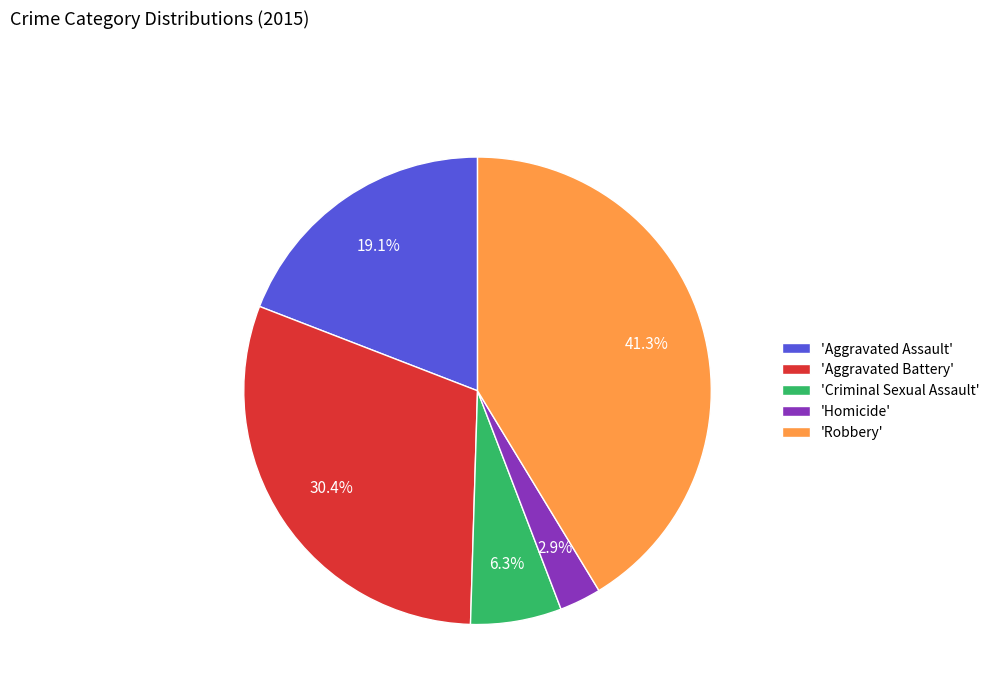

What portion of the pie excludes 'Criminal Sexual Assault'?

93.7%